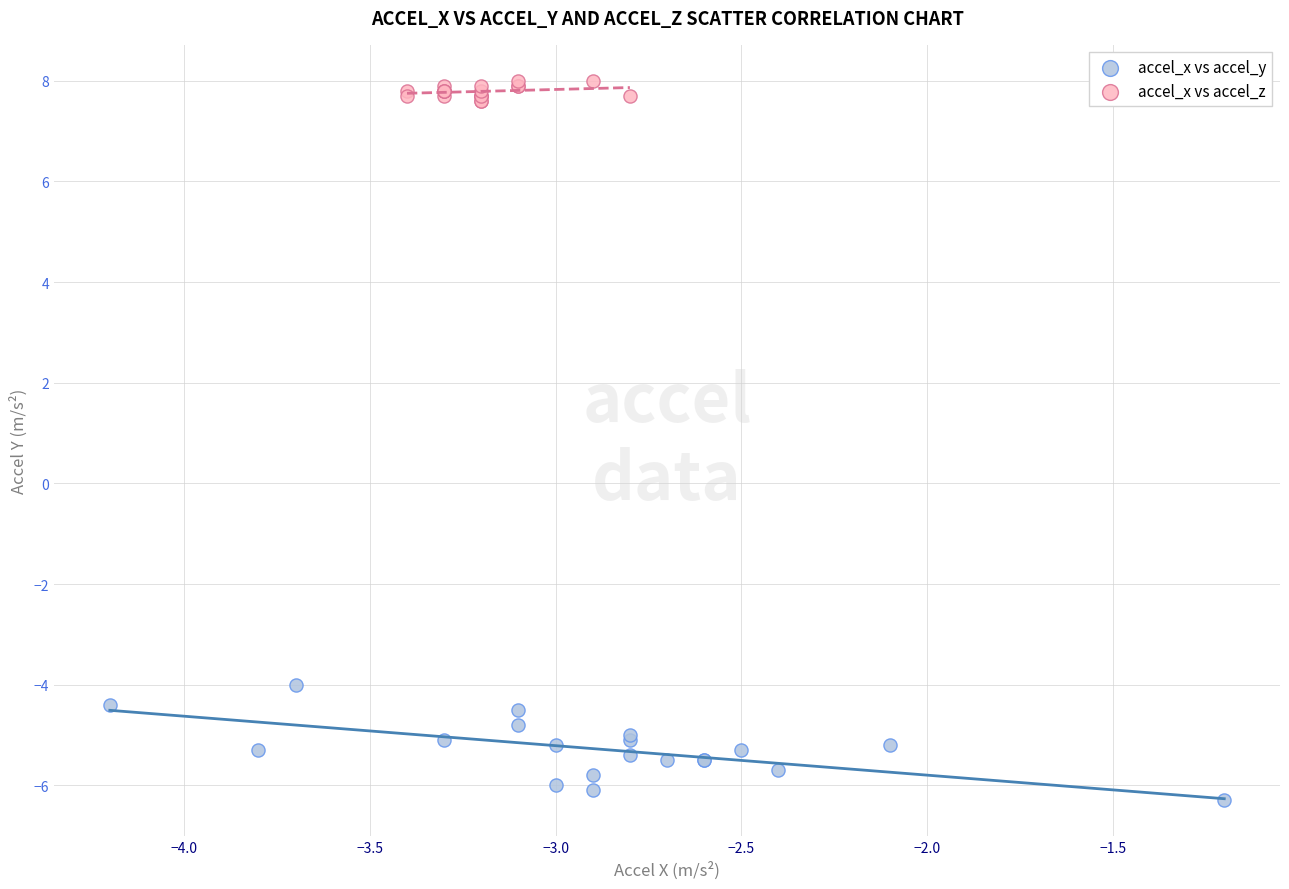

What are all the series names shown in the legend?

accel_x vs accel_y, accel_x vs accel_z